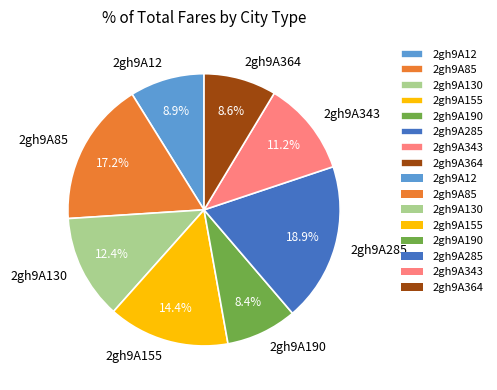

How many segments does this pie chart have?

8